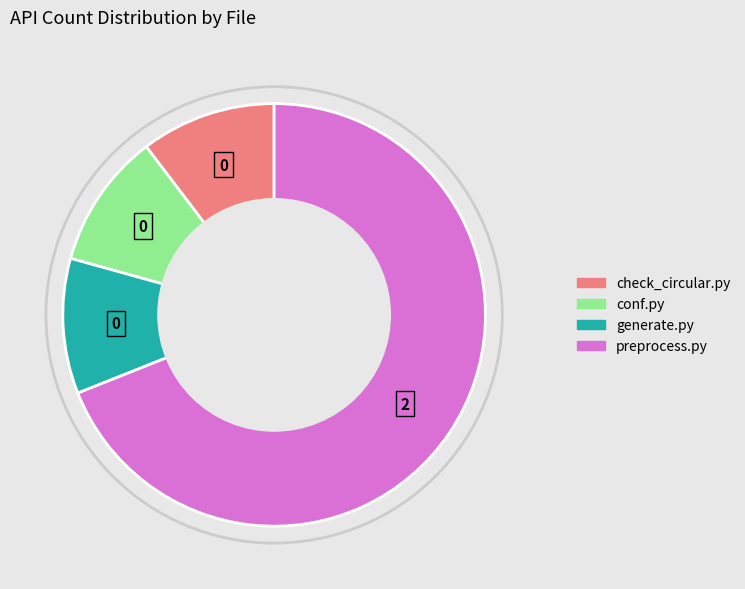

True or false: conf.py accounts for 5% of the total.

False